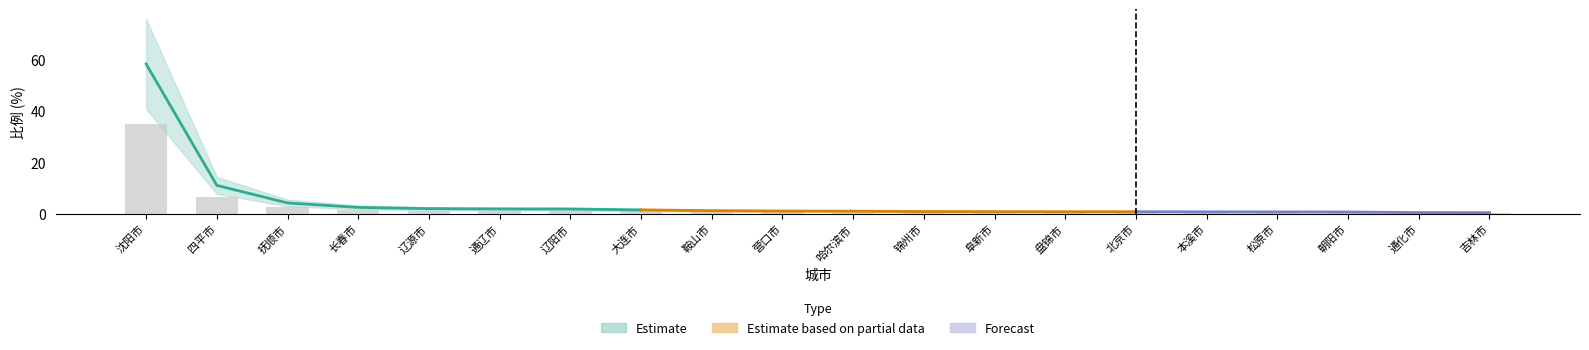

The value at 四平市 is 6.6. True or false?

True